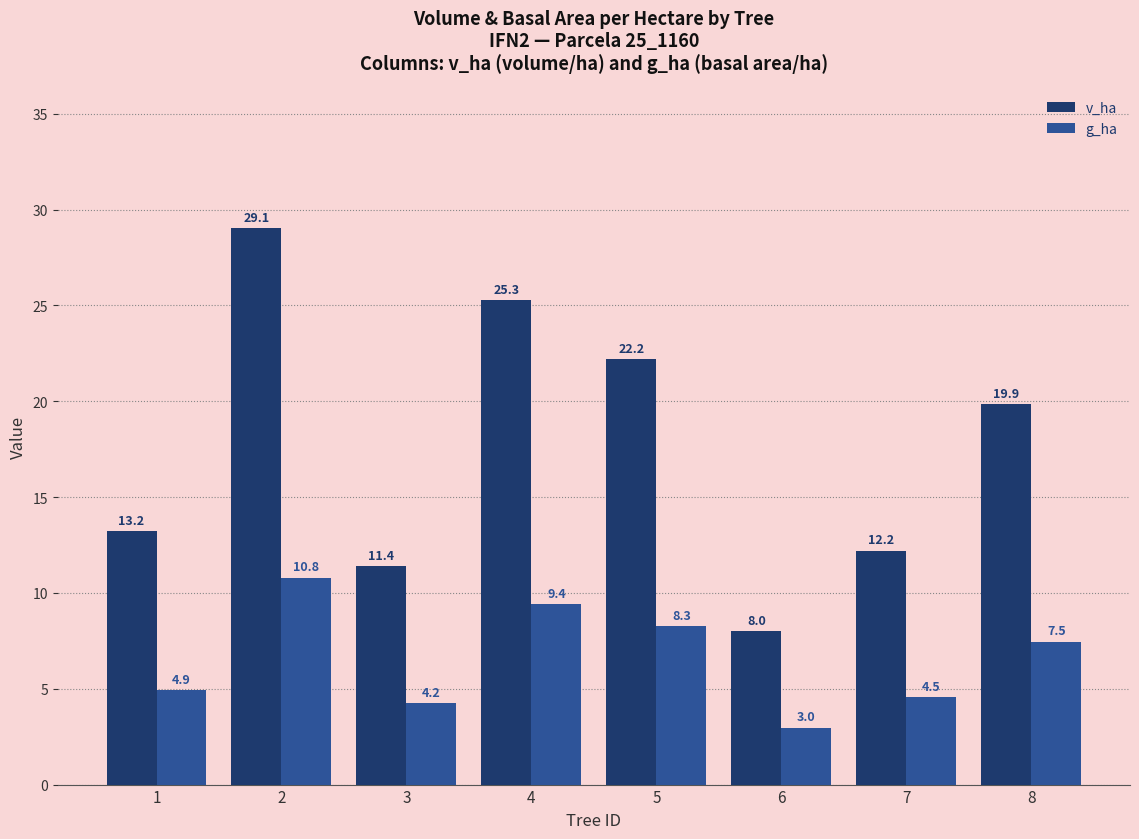

How many distinct data groups are displayed?

2